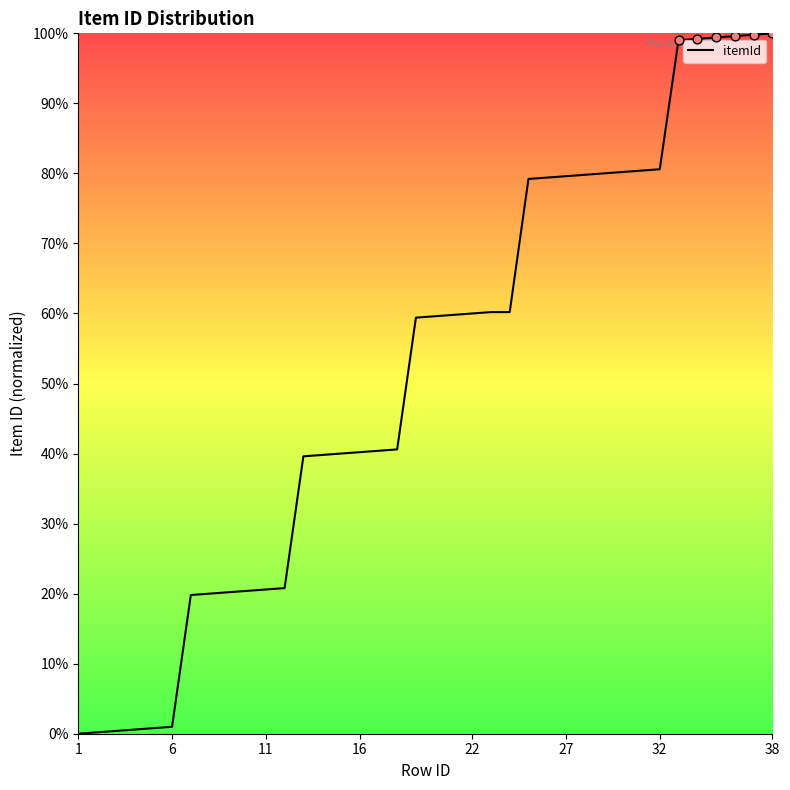

What is the difference between the maximum and minimum values?

100.0